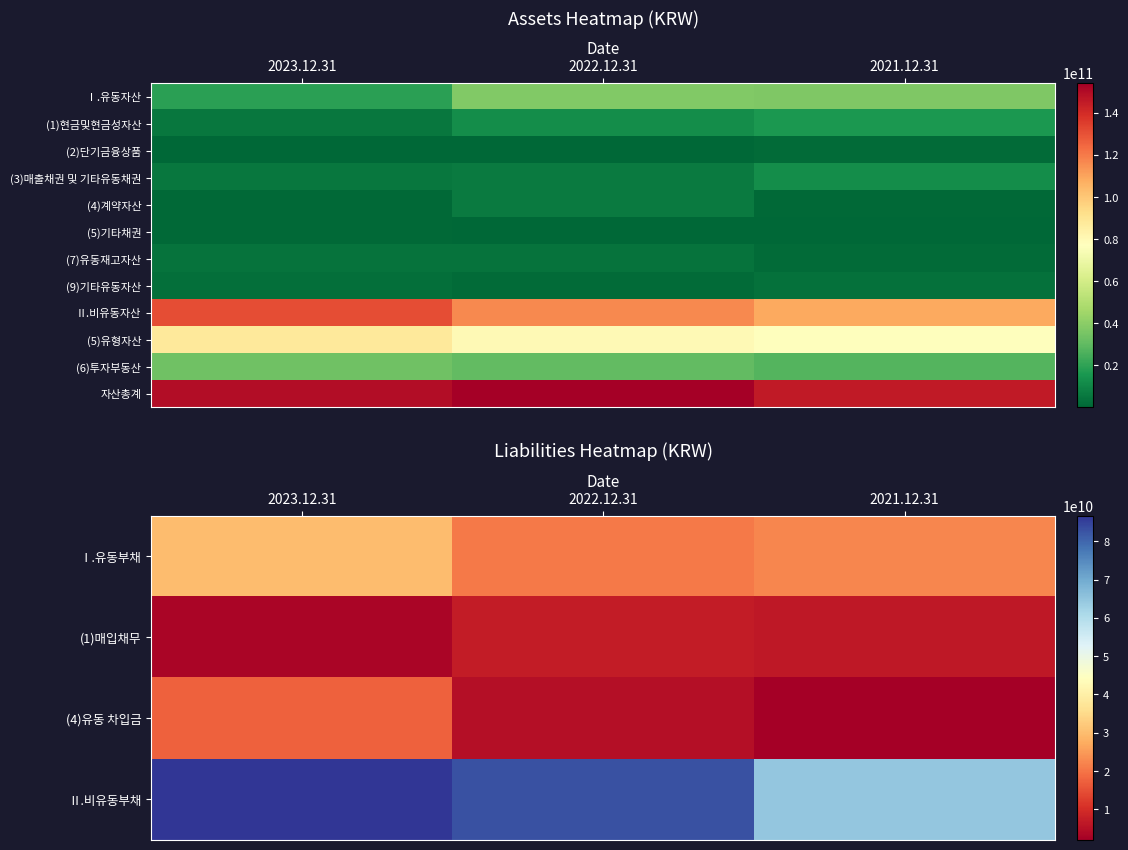

At which category does the chart reach its peak across all series?

2022.12.31